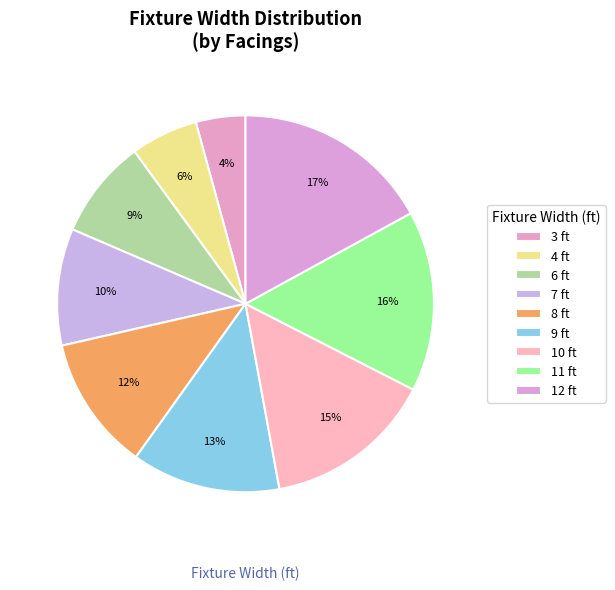

Is it true that 6 ft is 1% of the pie?

False